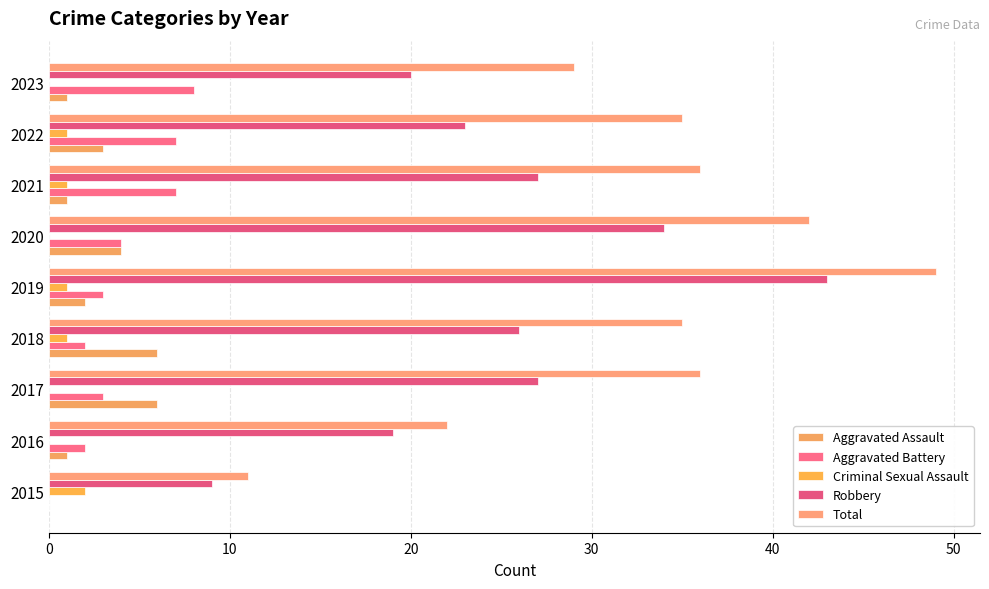

What position from the left is 7?

8